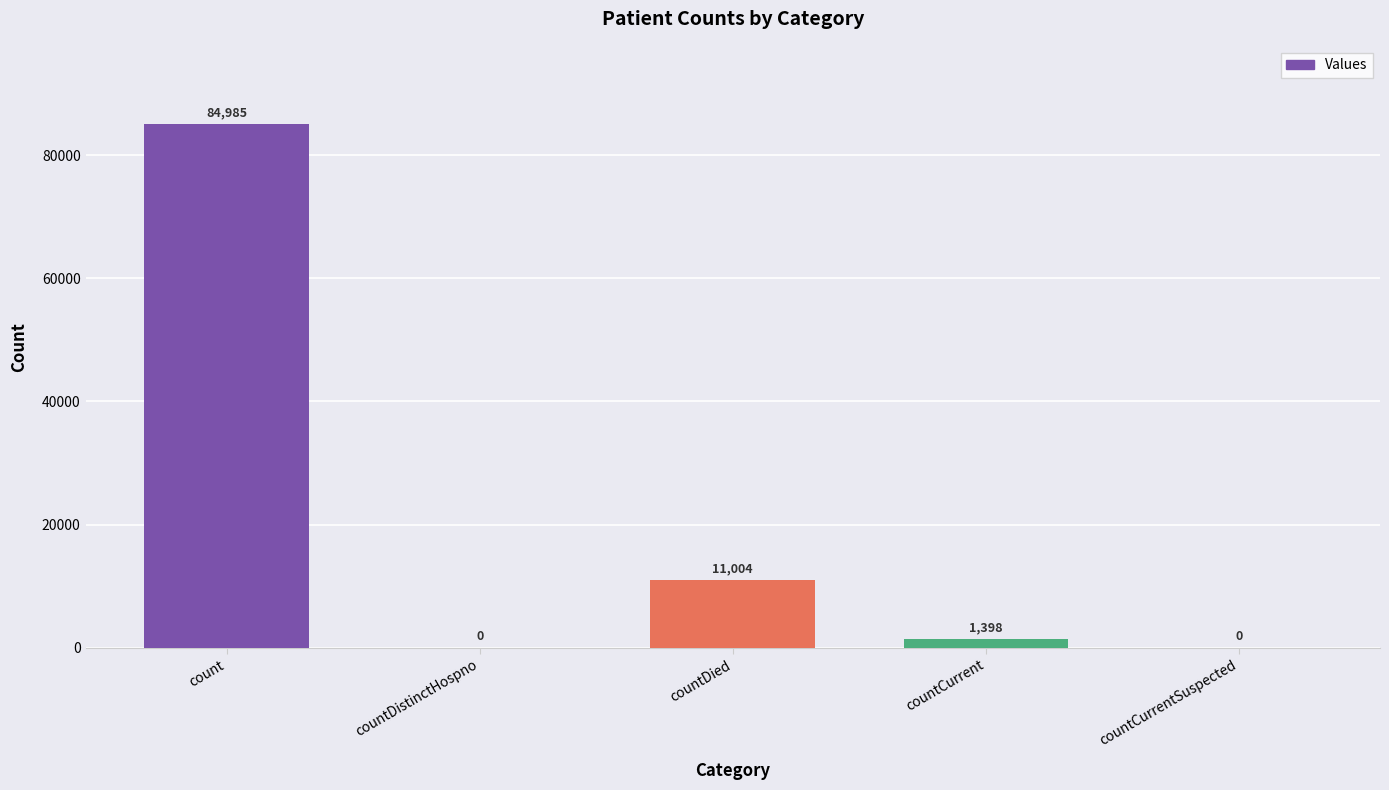

What is the change in value from countDied to countCurrentSuspected?

-11004